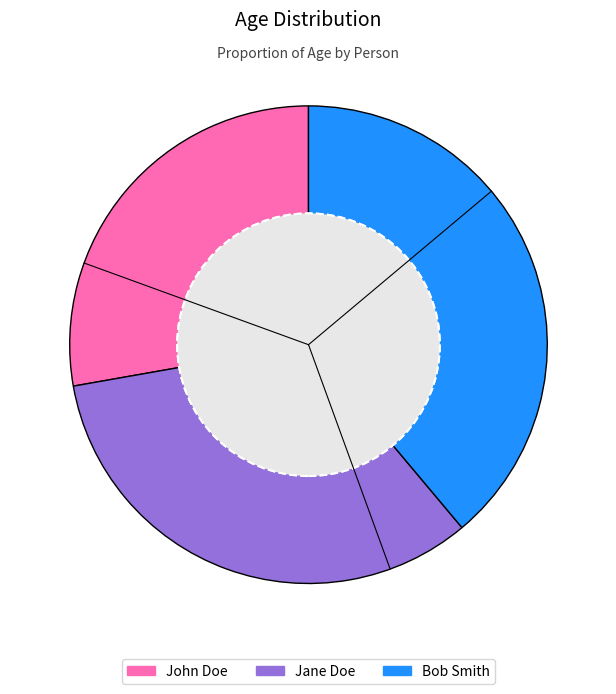

Is there a majority slice in this chart?

No